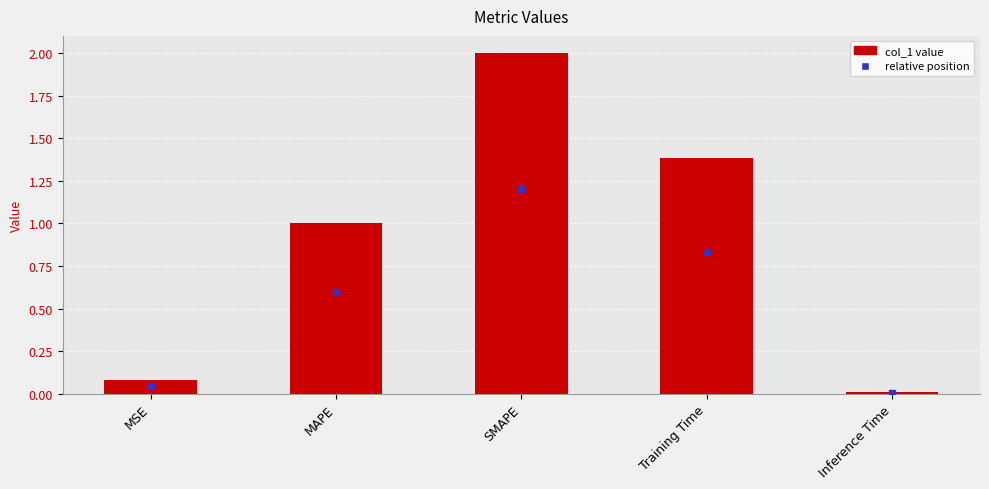

Are the bars horizontal?

No